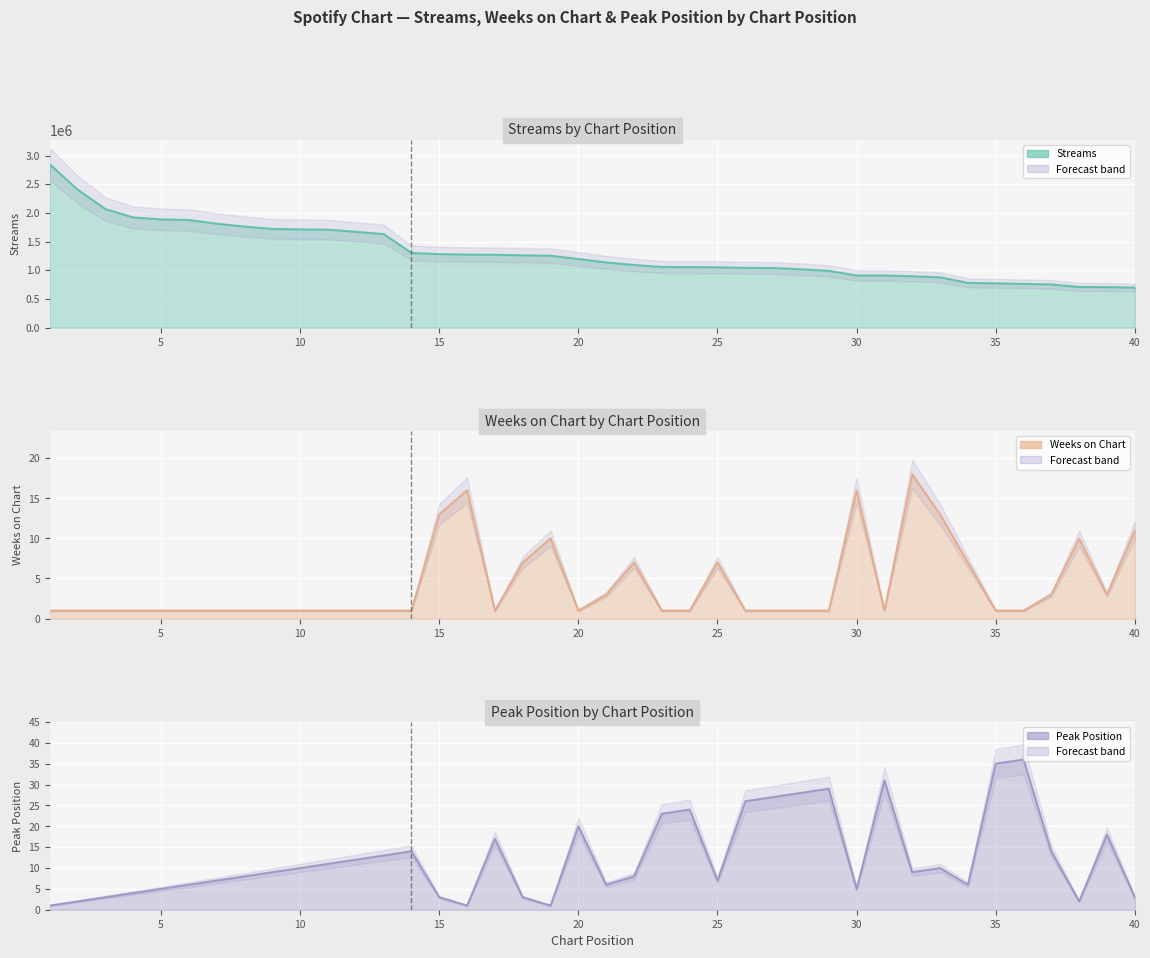

Reading left to right, extract all data points from this chart.

streams: 2848726	2405822	2066967	1921241	1886926	1875816	1811667	1761482	1721112	1712489	1707828	1670812	1631262	1302012	1281059	1272342	1269617	1259975	1254423	1195713	1136599	1091736	1057132	1055472	1051377	1042137	1038662	1016359	989566	908508	908475	895314	876521	779809	771549	761964	752762	707118	705997	697311
weeks_on_chart: 1	1	1	1	1	1	1	1	1	1	1	1	1	1	13	16	1	7	10	1	3	7	1	1	7	1	1	1	1	16	1	18	13	7	1	1	3	10	3	11
peak_position: 1	2	3	4	5	6	7	8	9	10	11	12	13	14	3	1	17	3	1	20	6	8	23	24	7	26	27	28	29	5	31	9	10	6	35	36	14	2	18	3